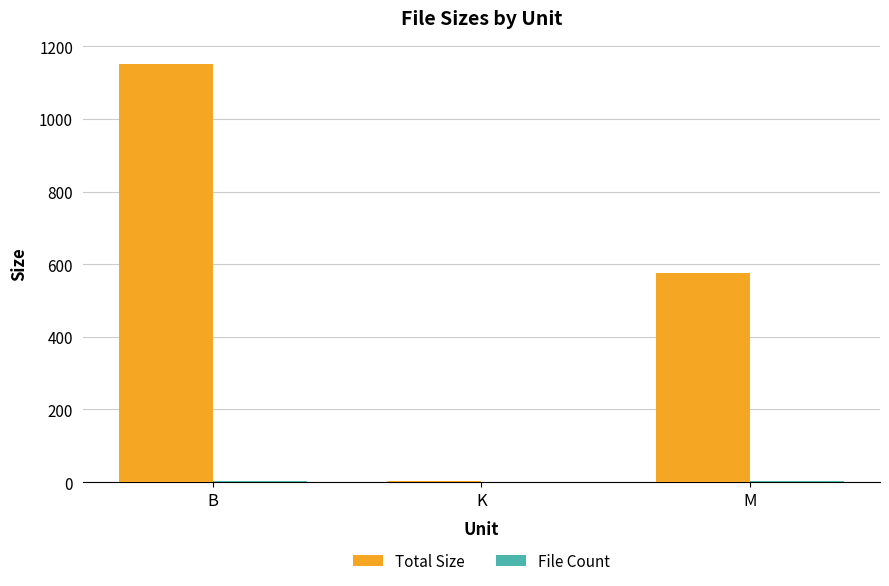

What is the greatest value displayed?

1150.0